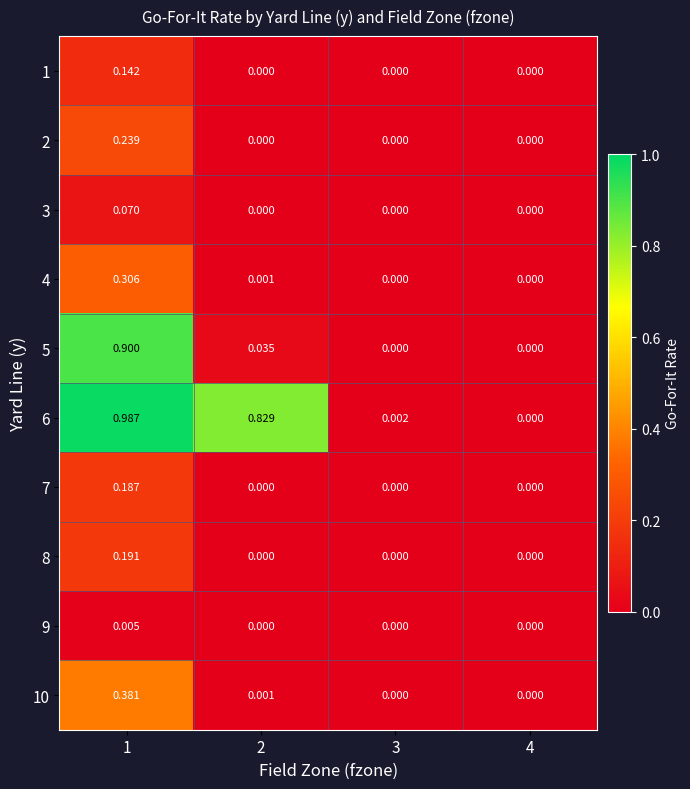

Is the value of 7 at 2 greater than the value of 5 at 2?

No